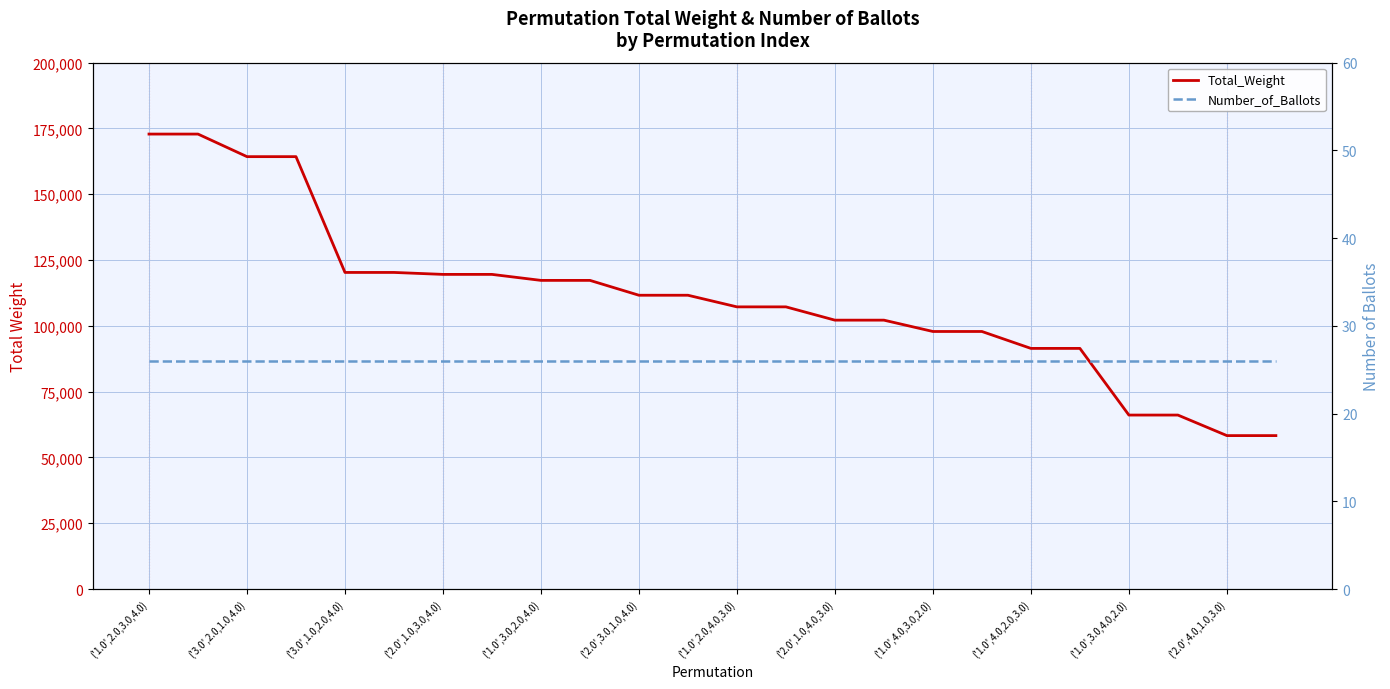

True or false: Number_of_Ballots and Total_Weight intersect in this chart.

False